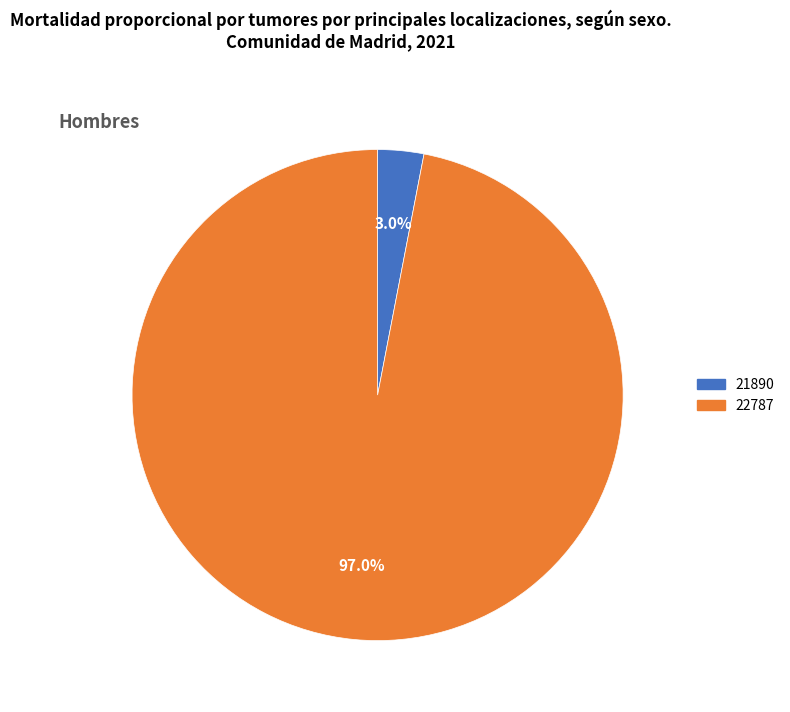

Which category has the smallest portion of the pie?

21890